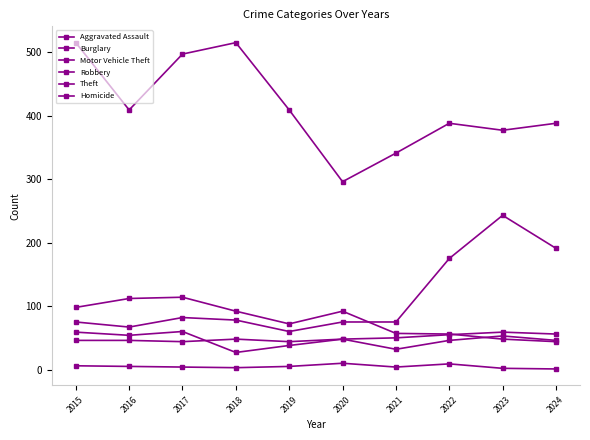

Reading left to right, transcribe all the data shown in this chart.

Aggravated Assault: 46	46	44	48	44	48	50	55	59	56
Burglary: 98	112	114	92	72	92	57	56	48	44
Motor Vehicle Theft: 75	67	82	78	60	75	75	175	243	191
Robbery: 59	54	60	27	38	48	32	46	53	46
Theft: 515	409	497	515	409	296	341	388	377	388
Homicide: 6	5	4	3	5	10	4	9	2	1